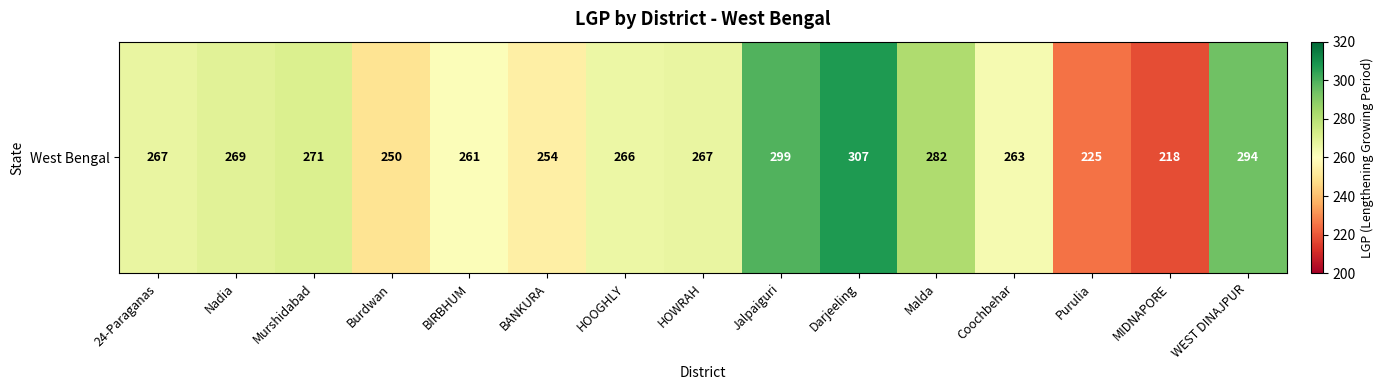

Rank the categories by value from highest to lowest.

Darjeeling, Jalpaiguri, WEST DINAJPUR, Malda, Murshidabad, Nadia, 24-Paraganas, HOWRAH, HOOGHLY, Coochbehar, BIRBHUM, BANKURA, Burdwan, Purulia, MIDNAPORE